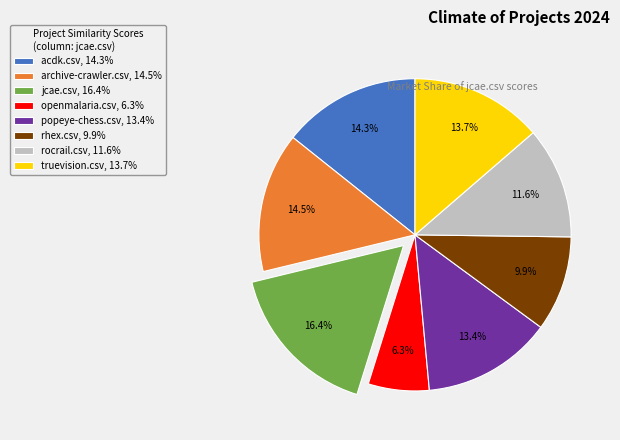

Which slice is the largest?

jcae.csv